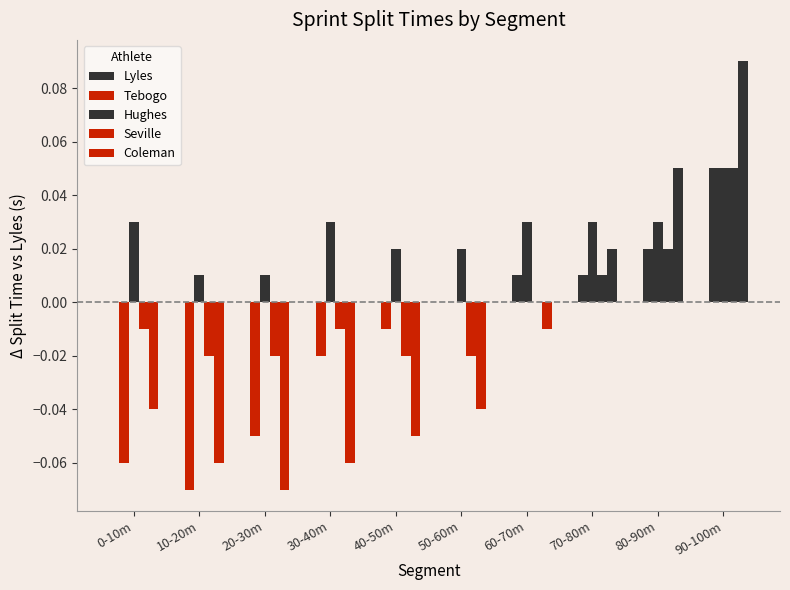

Which category has the lowest value in the Hughes series?

10-20m